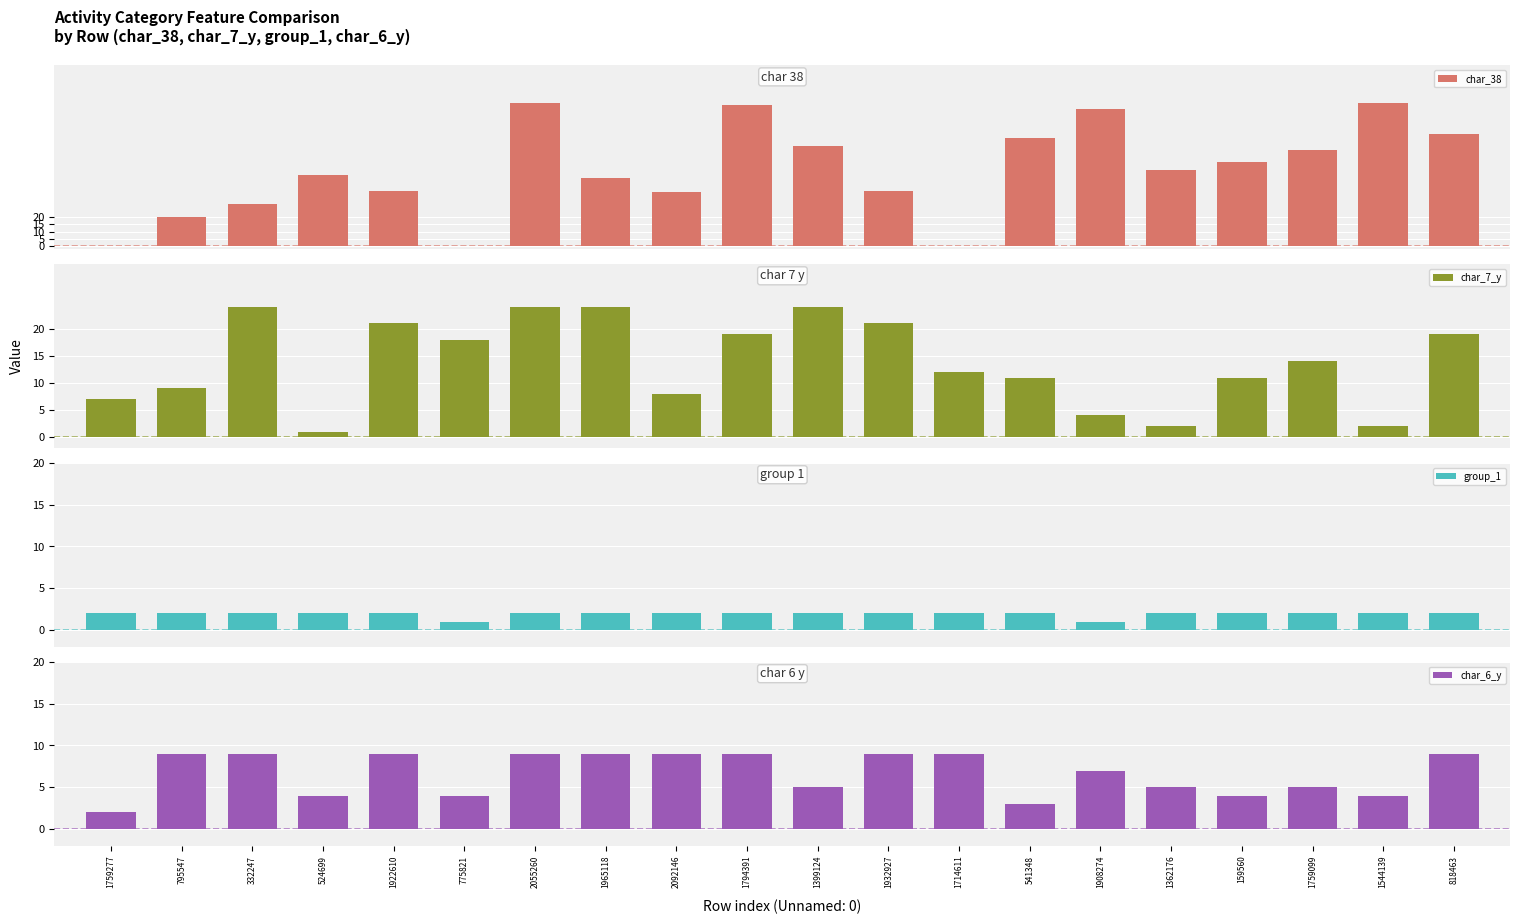

What is the difference between the char_38 values at 1759277 and 332247?

29